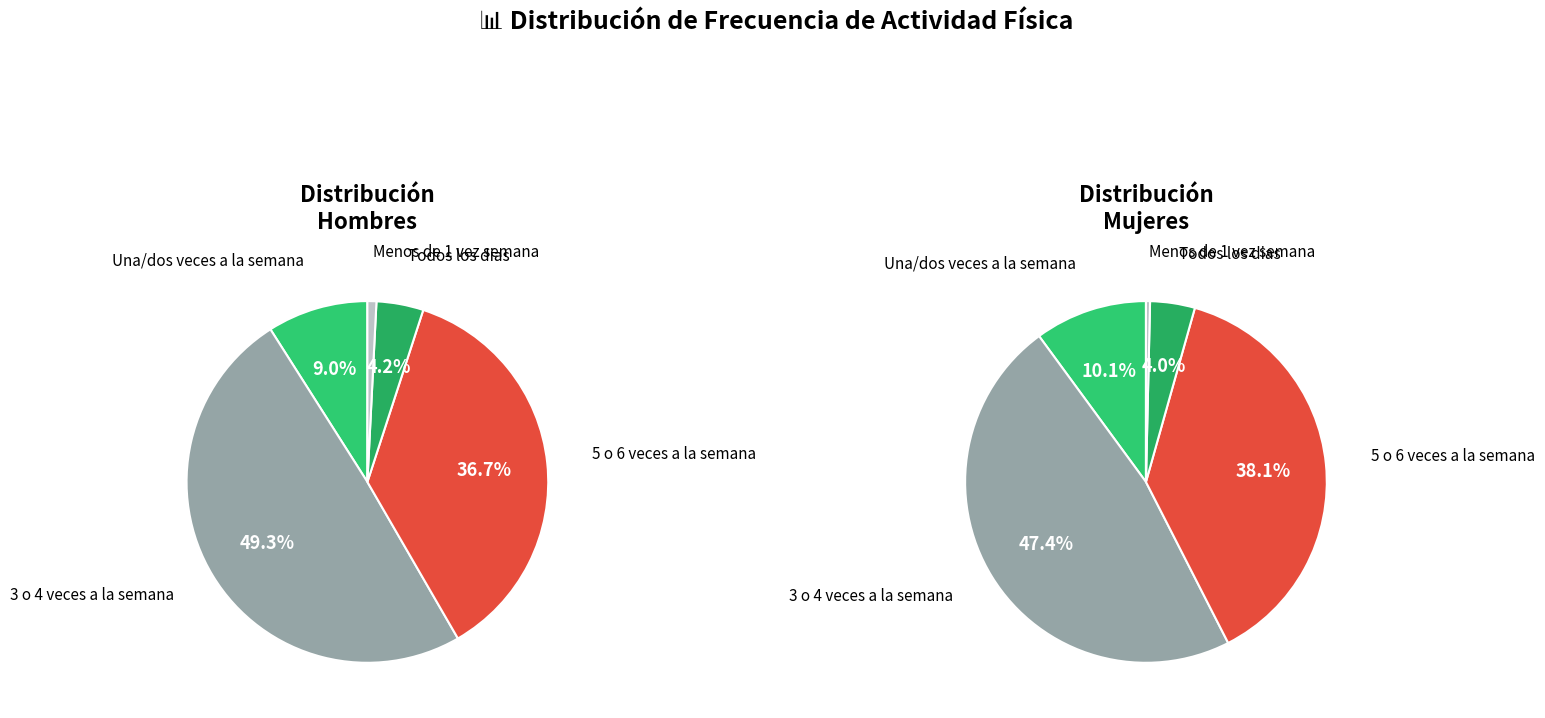

Rank the series at 3 o 4 veces a la semana from lowest to highest value.

Mujer, Hombre